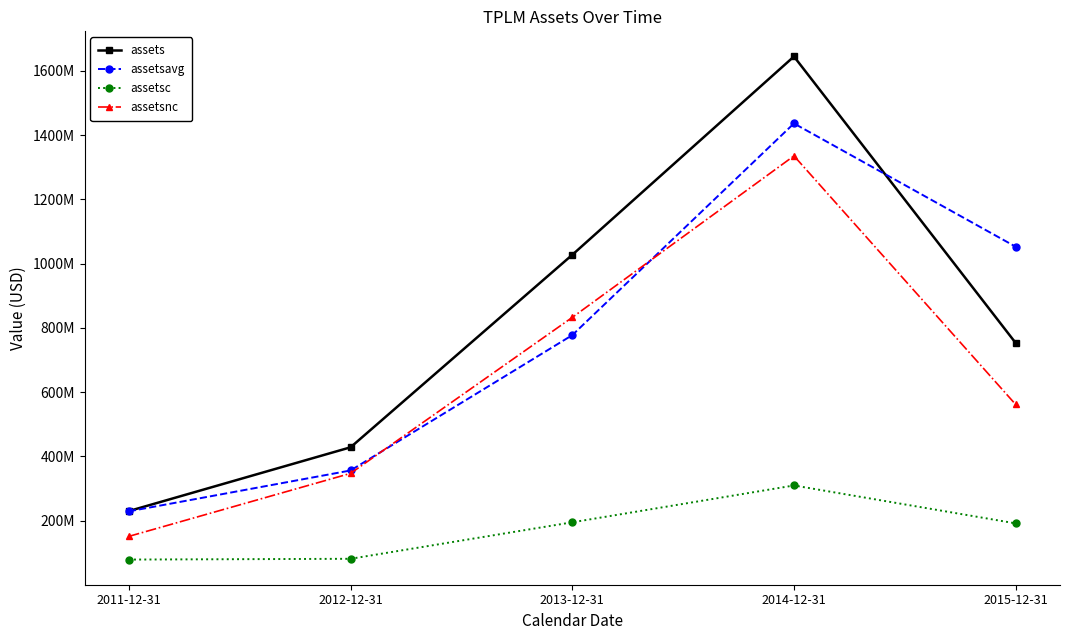

How many interior local peaks does the assetsavg series have?

1